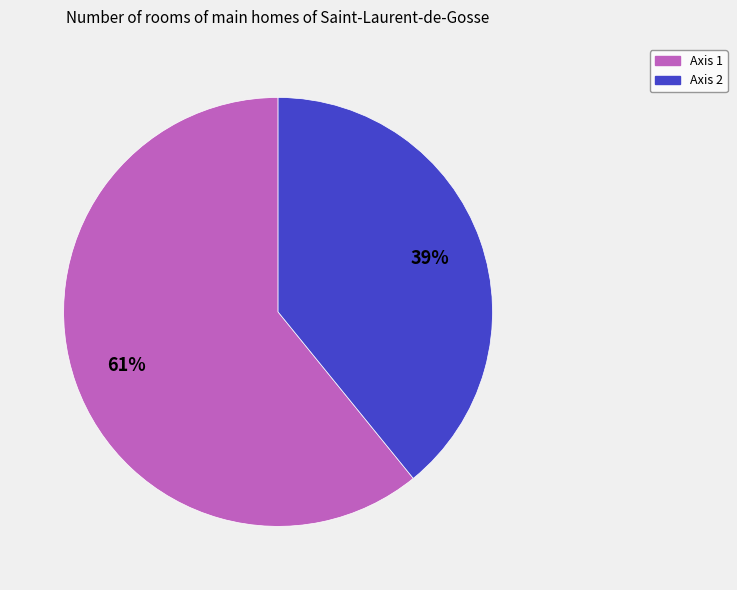

To the nearest percent, what is the average slice percentage?

50%